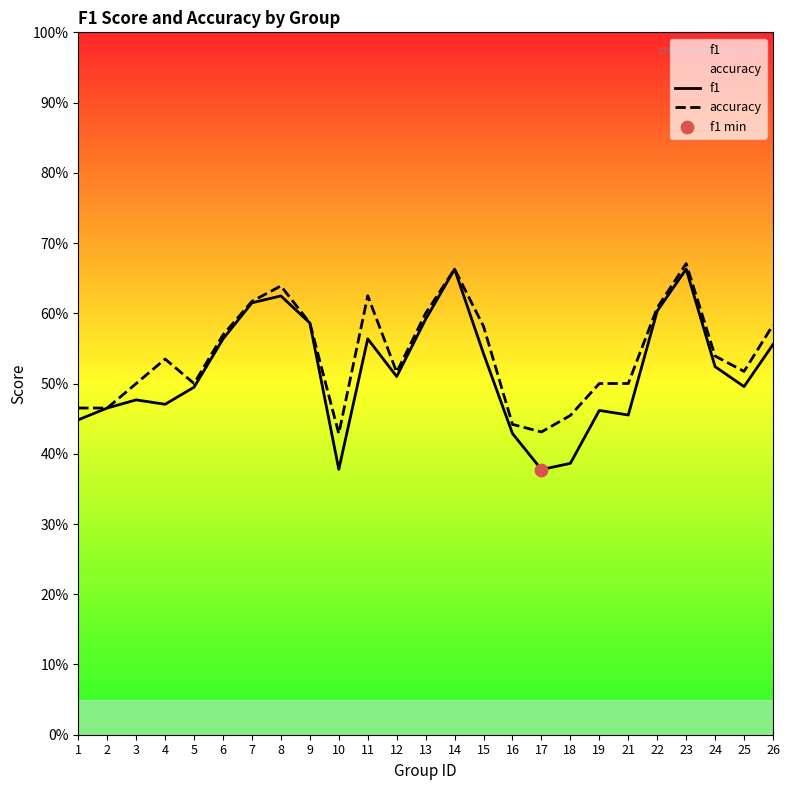

What is the total value across all series at 23?

1.3